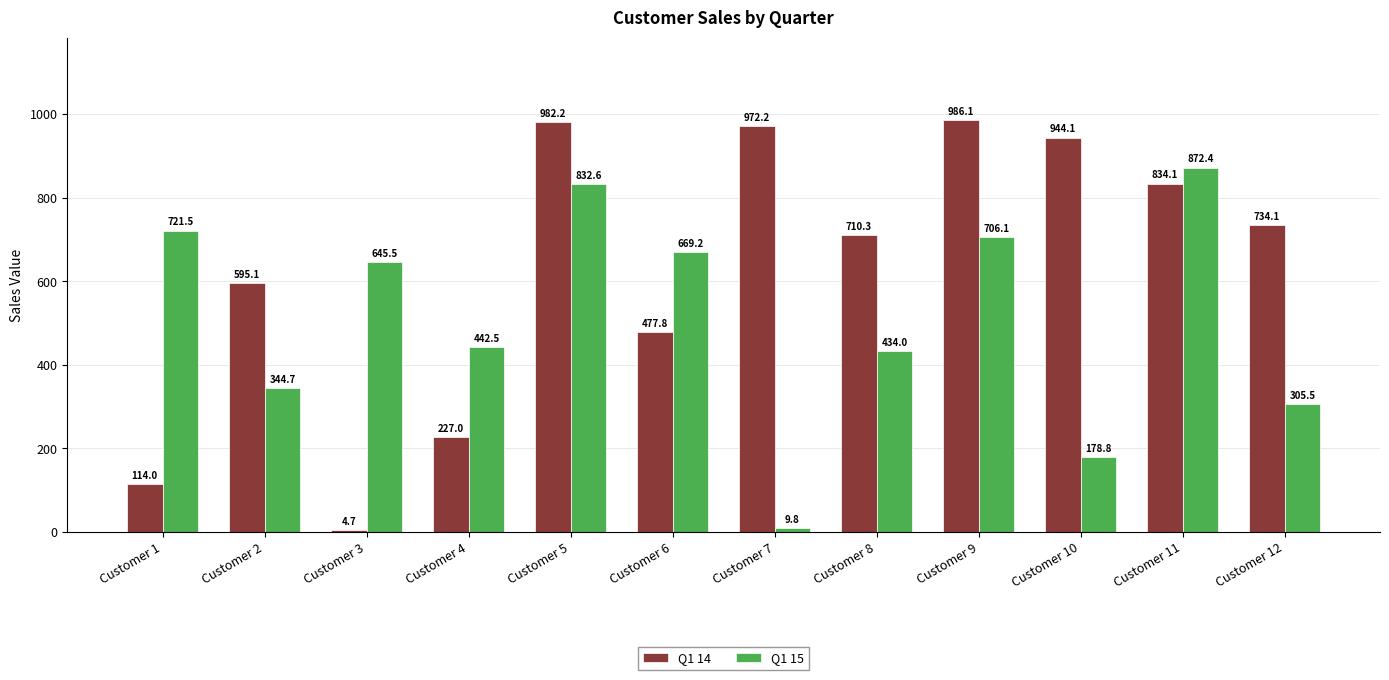

What is the spread (max minus min) of values at Customer 12?

428.6